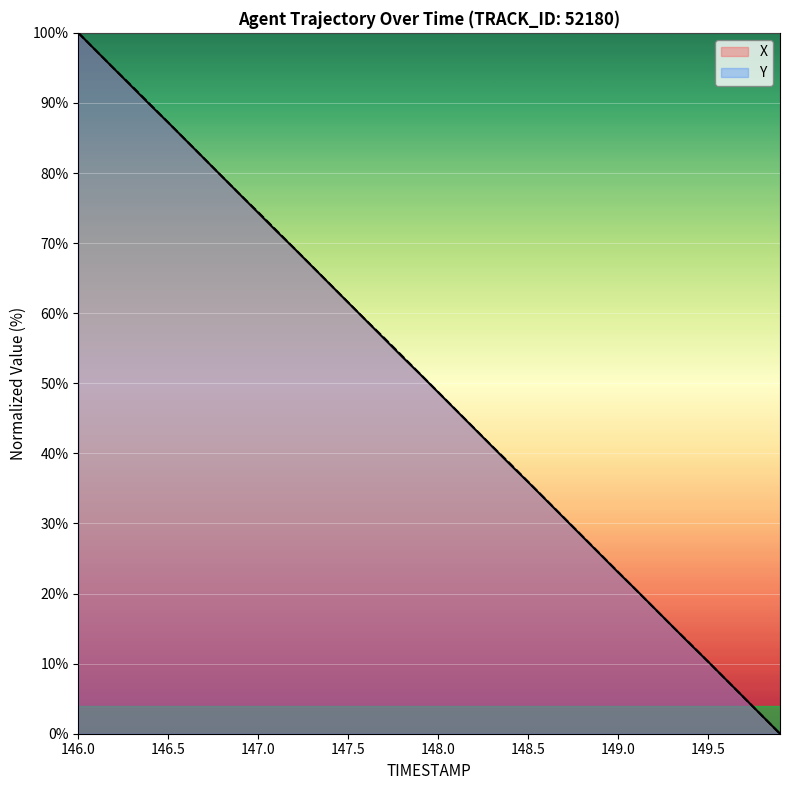

How many series are shown in this chart?

2